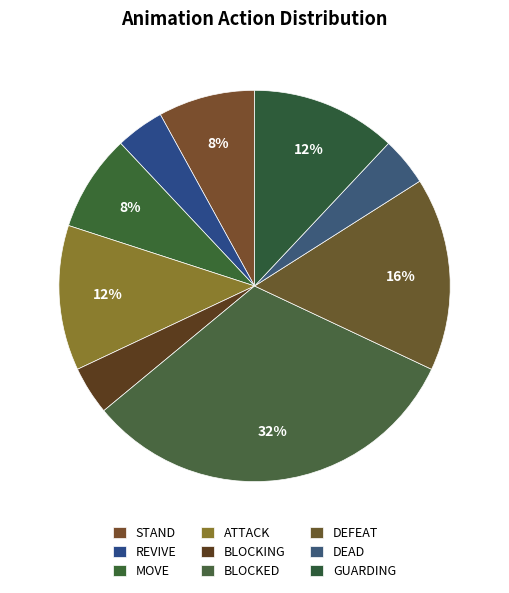

How many segments does this pie chart have?

9